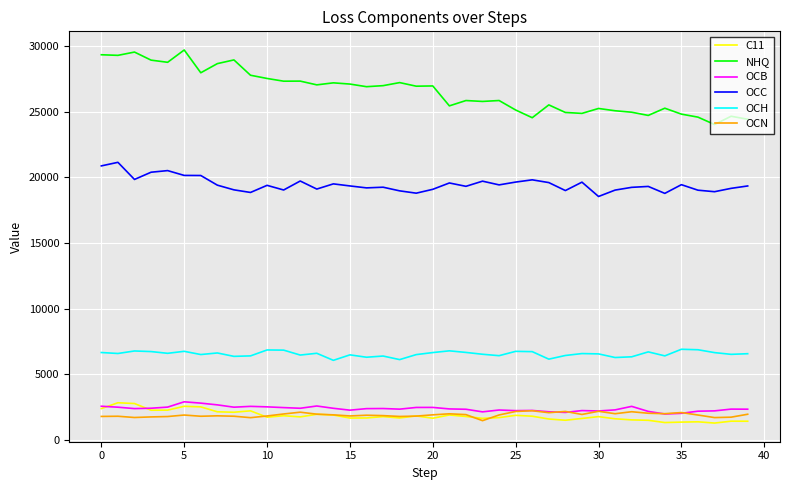

True or false: OCH and C11 intersect in this chart.

False